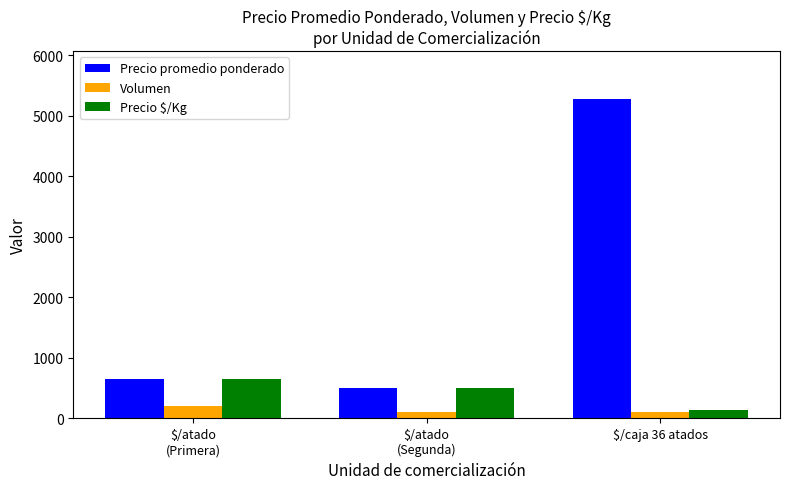

At which category is the sum across all series the highest?

$/caja 36 atados